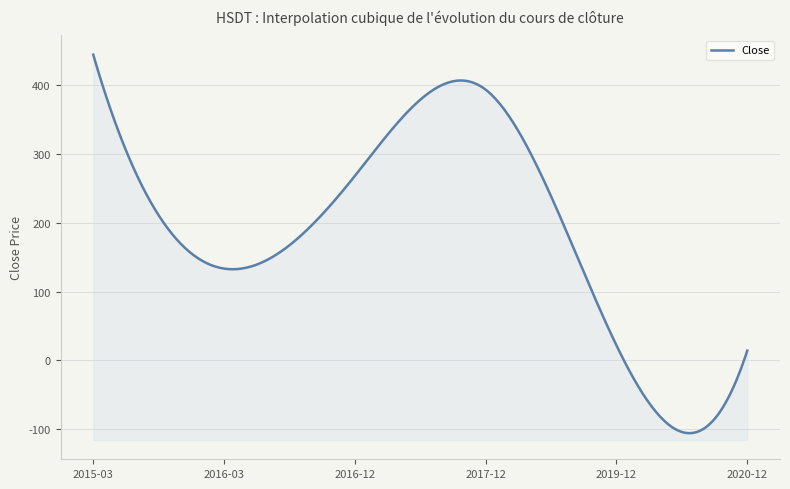

Reading left to right, what are all the values shown in this chart?

444.3	133.5	268.2	393.5	21.8	14.3